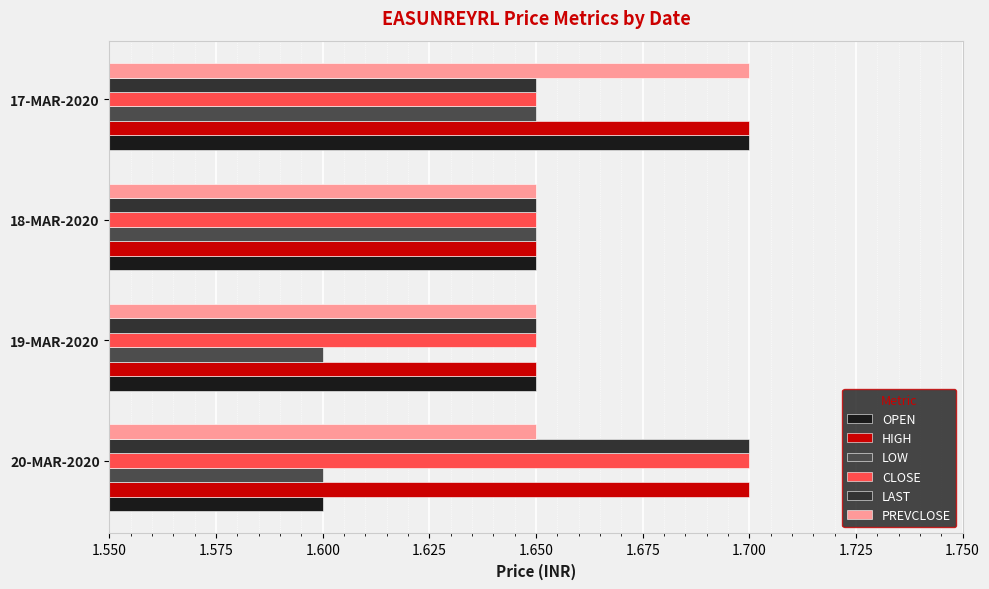

What is the sum of the CLOSE values at 18-MAR-2020 and 17-MAR-2020?

3.3